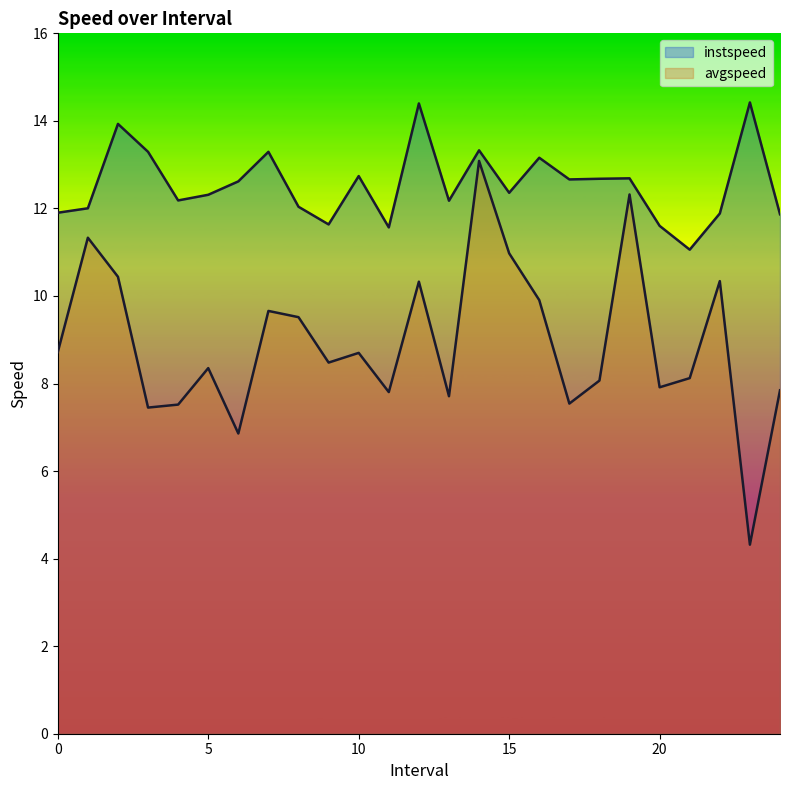

How many lines are shown in the chart?

2